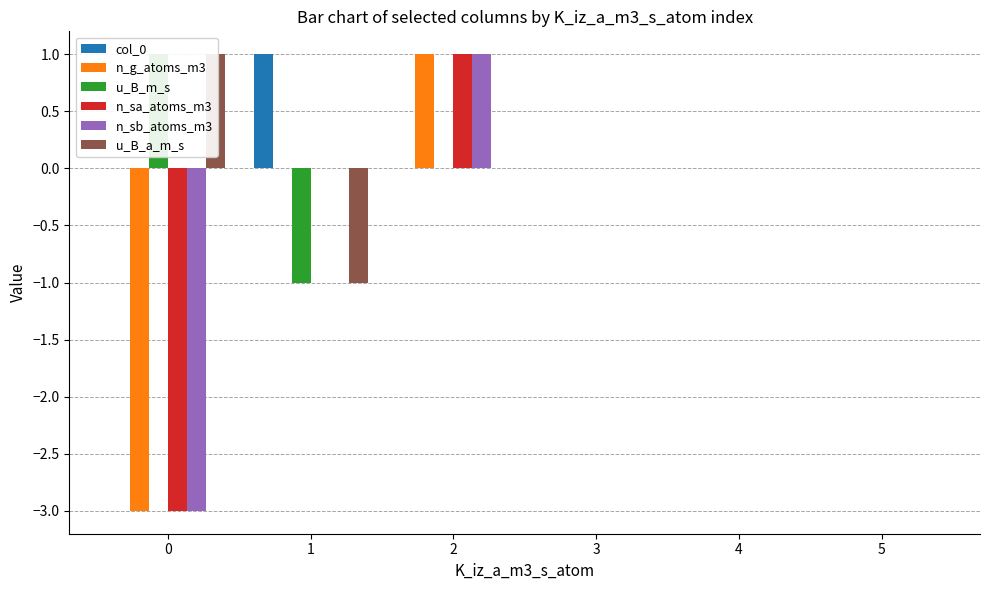

Between 5 and 4, which is larger?

5